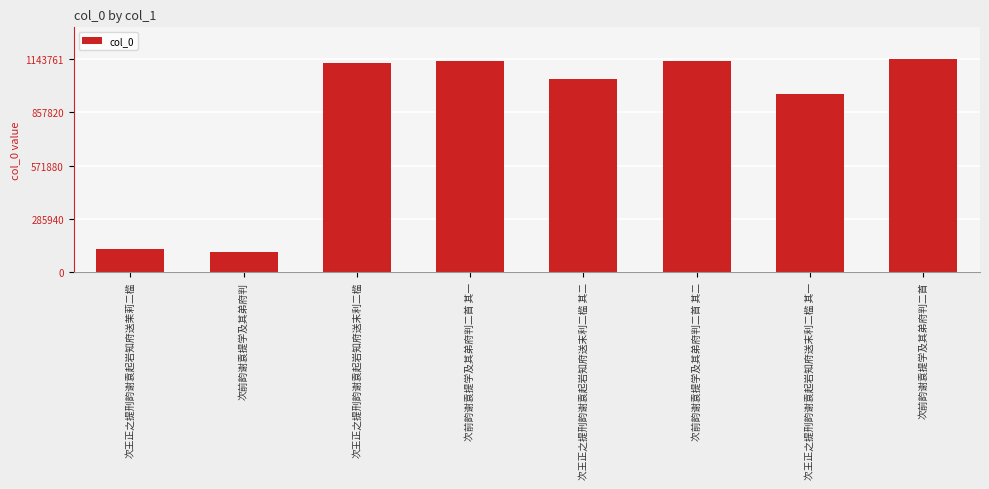

What value does the data have at 次王正之提刑韵谢袁起岩知府送末利二槛?

1121777